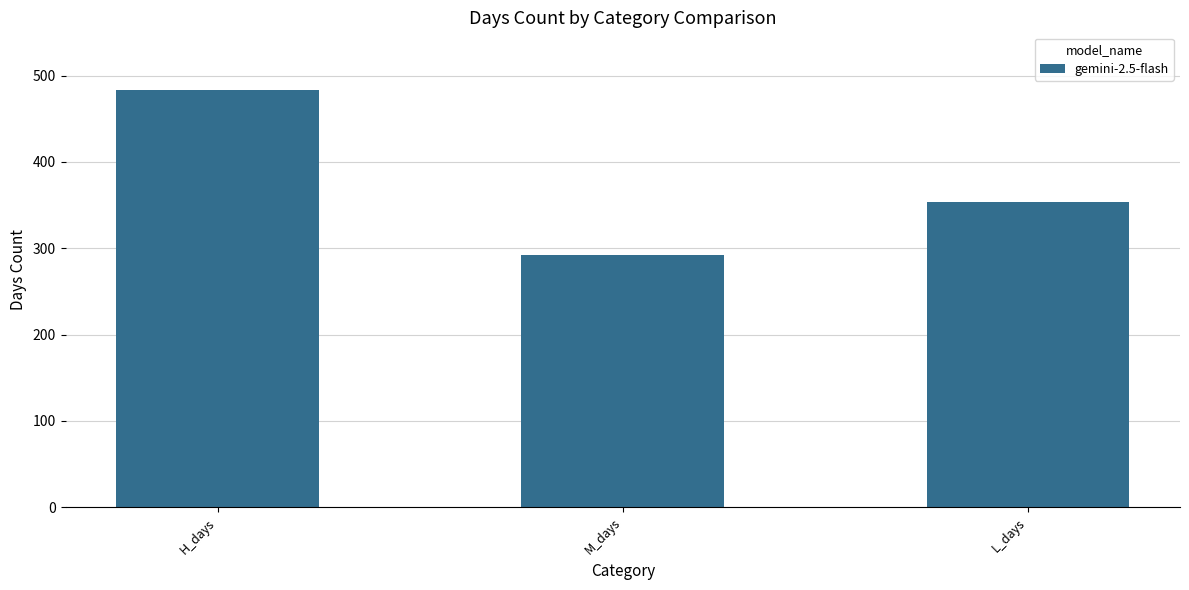

How many values are between 292 and 483?

3